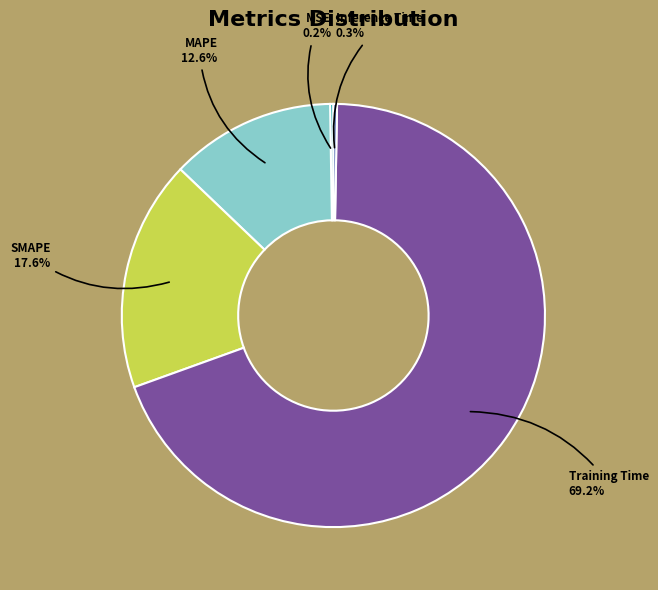

Do SMAPE and Training Time together represent more than half of the pie?

Yes